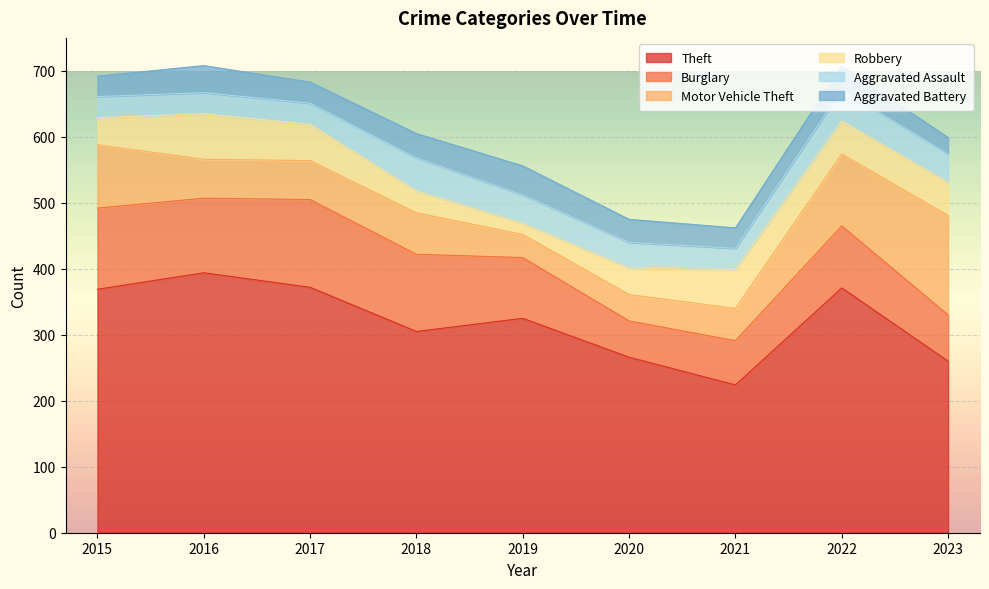

Read the Burglary value at 2022.

94